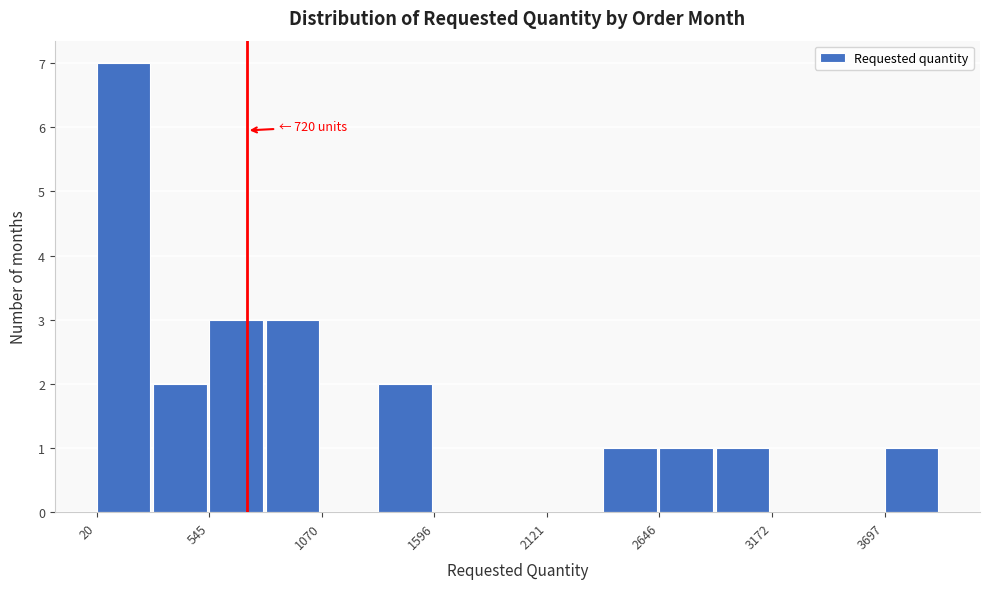

Read against the x-axis, roughly where is the centre of the tallest bar?

100